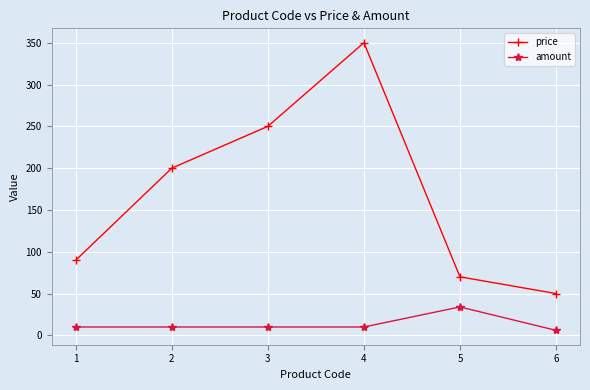

What is the value of the amount point at the 1st from the left?

10.0